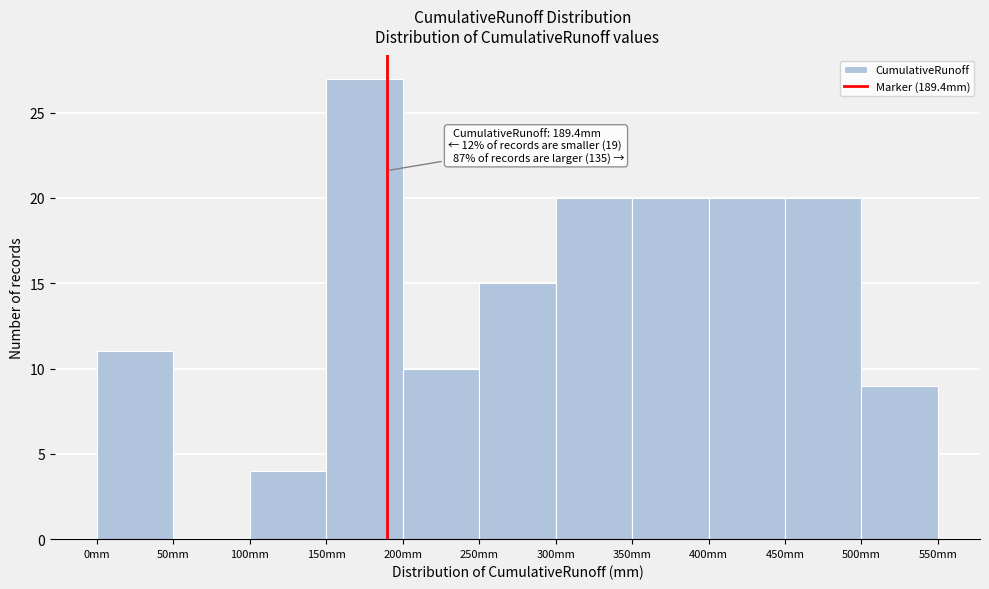

Over which range of the x-axis is the bar tallest?

150 to 200